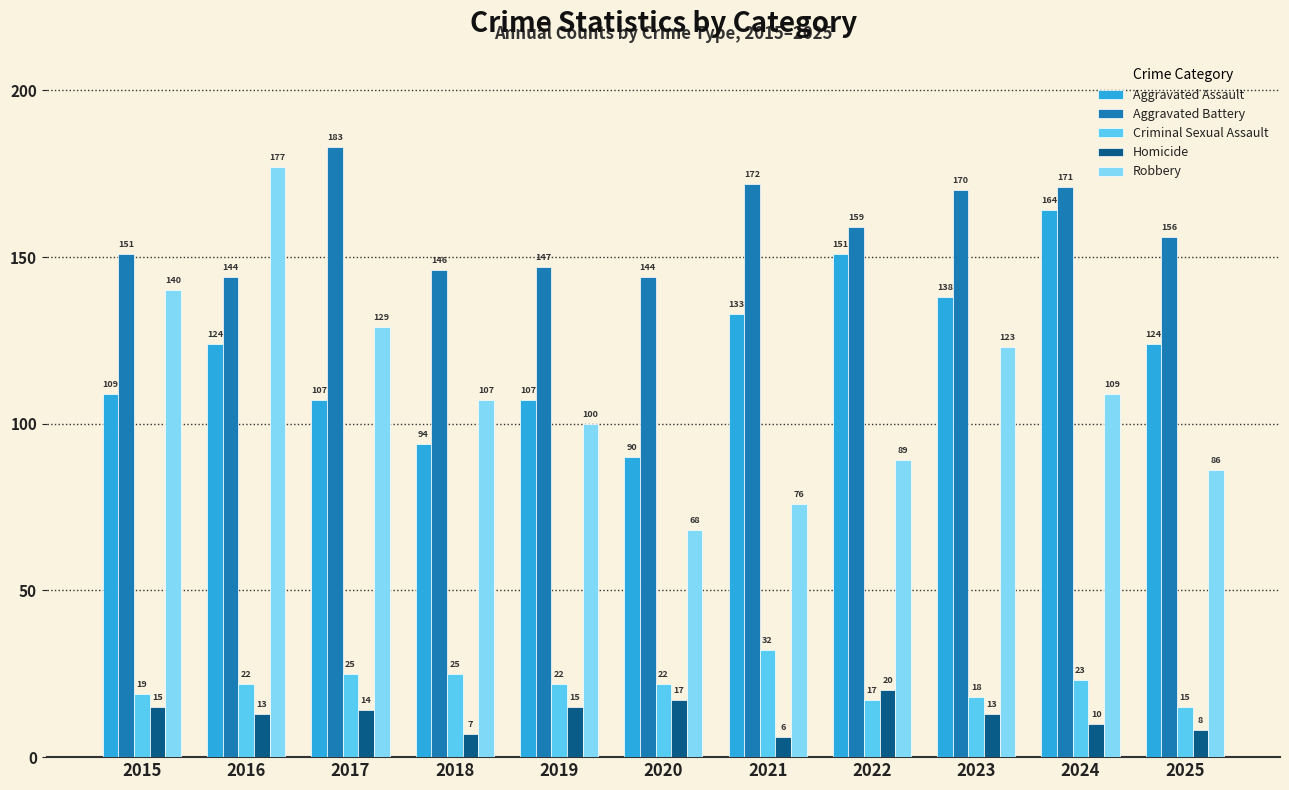

True or false: Aggravated Assault has a value of 237 at 2022.

False